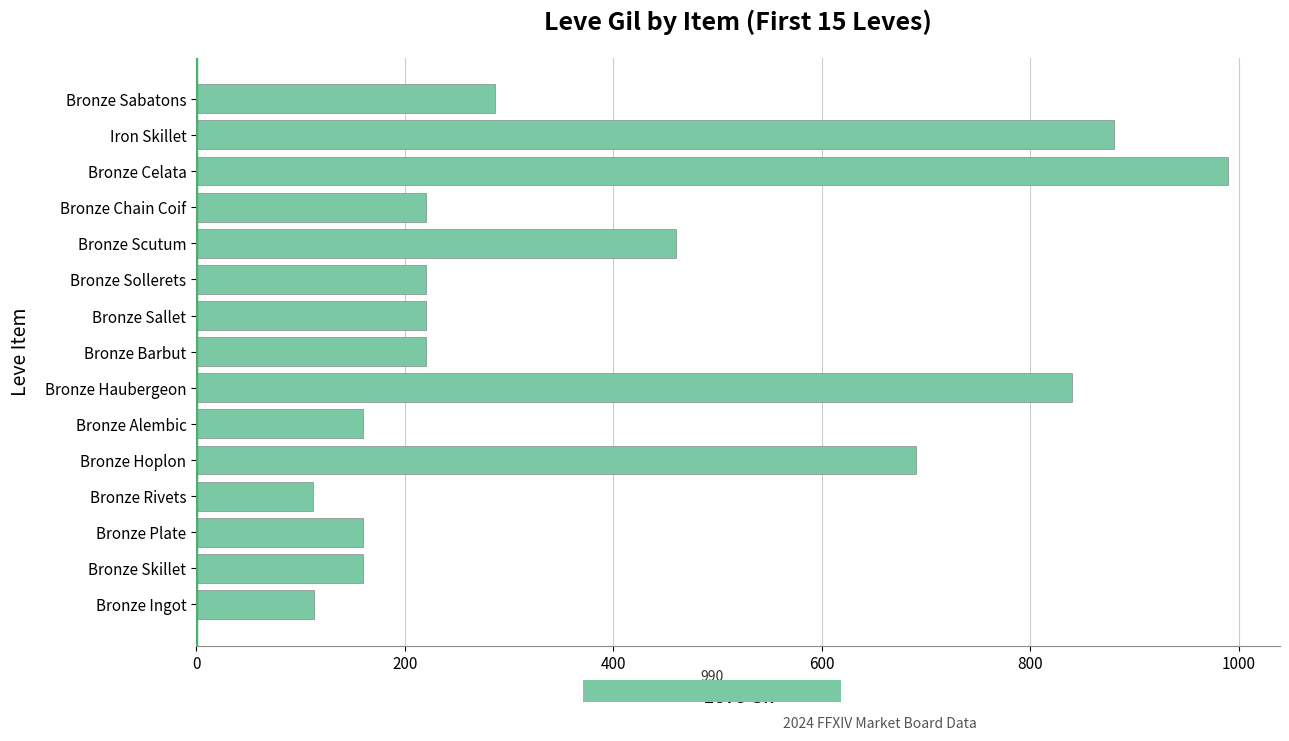

At which label is the value closest to 551?

Bronze Scutum